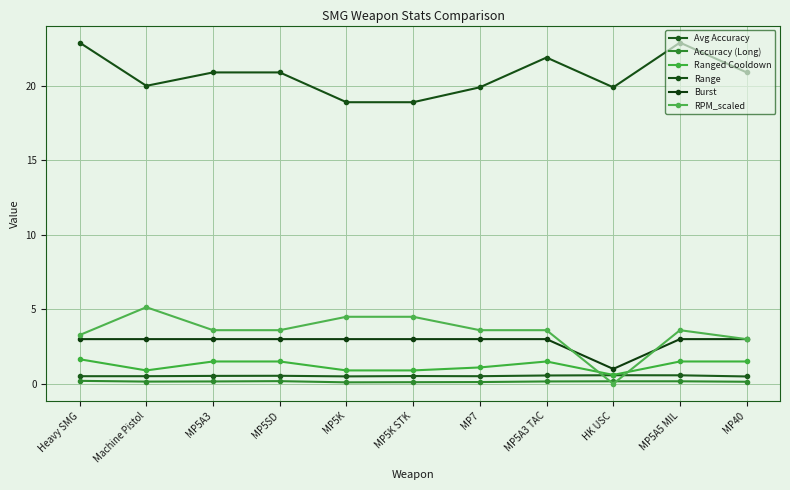

Reading right to left, transcribe all the data shown in this chart.

Avg Accuracy: MP40=0.5	MP5A5 MIL=0.6	HK USC=0.6	MP5A3 TAC=0.6	MP7=0.5	MP5K STK=0.5	MP5K=0.5	MP5SD=0.5	MP5A3=0.5	Machine Pistol=0.5	Heavy SMG=0.5
Accuracy (Long): MP40=0.1	MP5A5 MIL=0.2	HK USC=0.2	MP5A3 TAC=0.2	MP7=0.1	MP5K STK=0.1	MP5K=0.1	MP5SD=0.2	MP5A3=0.2	Machine Pistol=0.1	Heavy SMG=0.2
Ranged Cooldown: MP40=1.5	MP5A5 MIL=1.5	HK USC=0.6	MP5A3 TAC=1.5	MP7=1.1	MP5K STK=0.9	MP5K=0.9	MP5SD=1.5	MP5A3=1.5	Machine Pistol=0.9	Heavy SMG=1.6
Range: MP40=20.9	MP5A5 MIL=22.9	HK USC=19.9	MP5A3 TAC=21.9	MP7=19.9	MP5K STK=18.9	MP5K=18.9	MP5SD=20.9	MP5A3=20.9	Machine Pistol=20.0	Heavy SMG=22.9
Burst: MP40=3.0	MP5A5 MIL=3.0	HK USC=1.0	MP5A3 TAC=3.0	MP7=3.0	MP5K STK=3.0	MP5K=3.0	MP5SD=3.0	MP5A3=3.0	Machine Pistol=3.0	Heavy SMG=3.0
RPM_scaled: MP40=3.0	MP5A5 MIL=3.6	HK USC=0.0	MP5A3 TAC=3.6	MP7=3.6	MP5K STK=4.5	MP5K=4.5	MP5SD=3.6	MP5A3=3.6	Machine Pistol=5.1	Heavy SMG=3.3